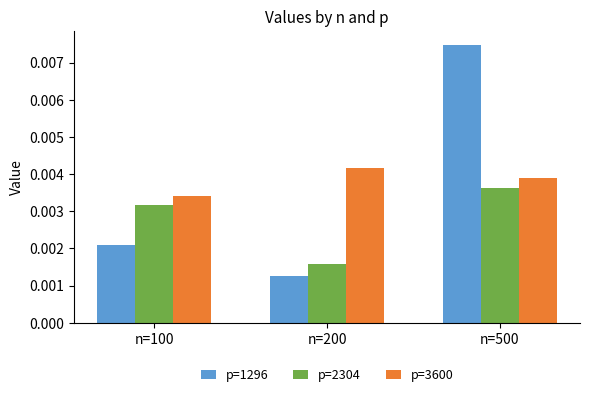

Rank the series by their average value, from highest to lowest.

p=3600, p=1296, p=2304